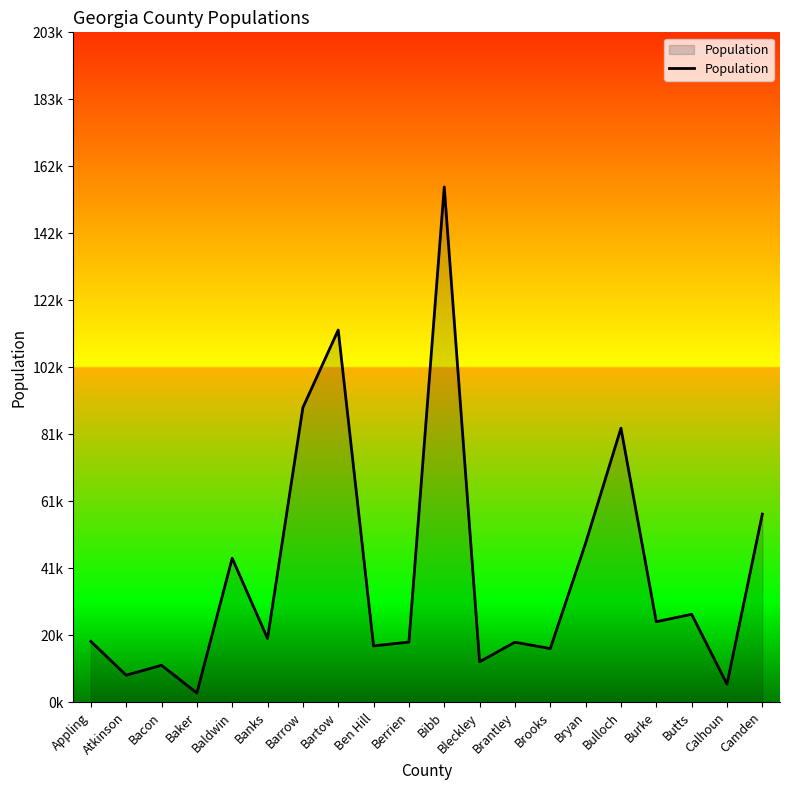

Is this an area chart (filled region under the line)?

Yes